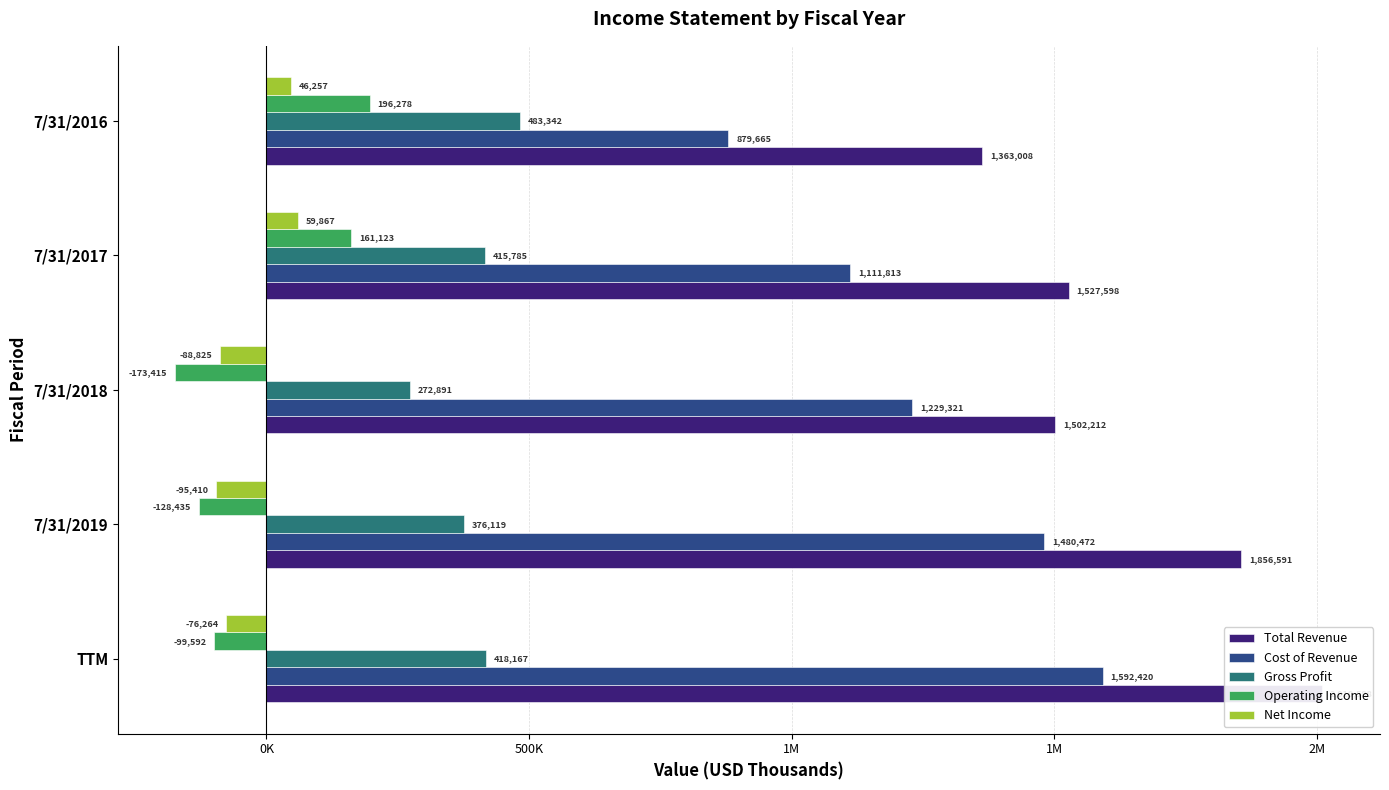

How many bars are there in total?

25